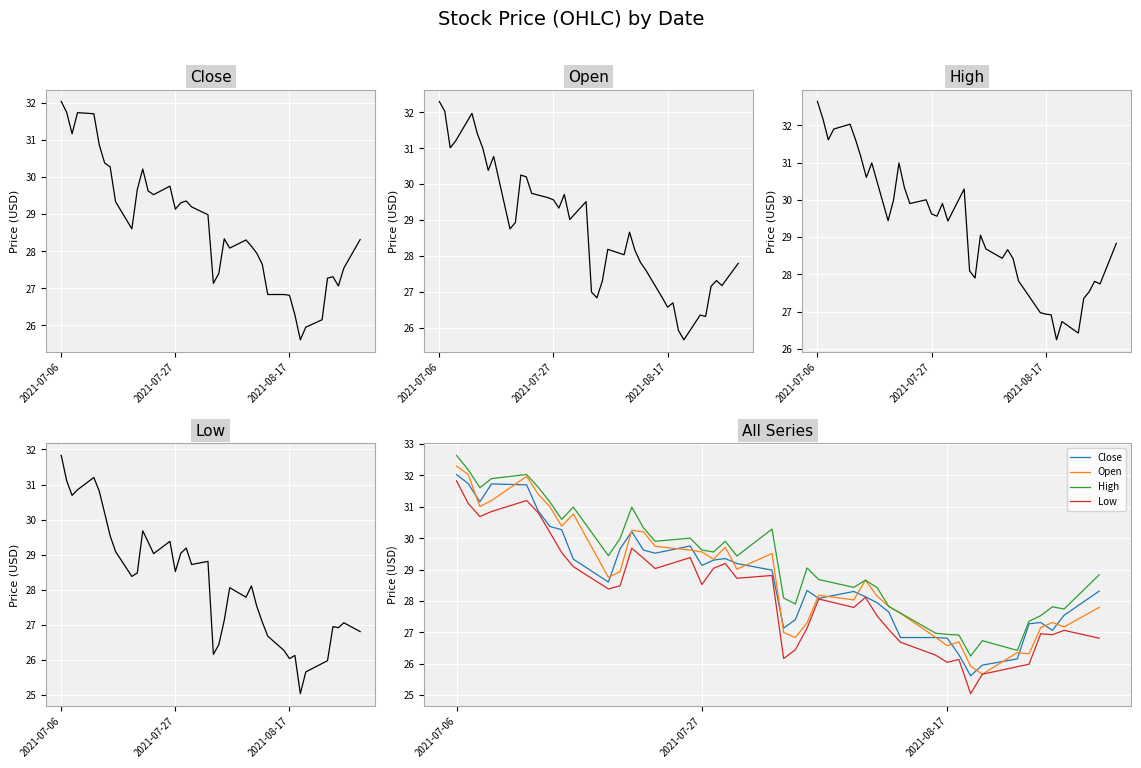

True or false: Close and Low intersect in this chart.

False